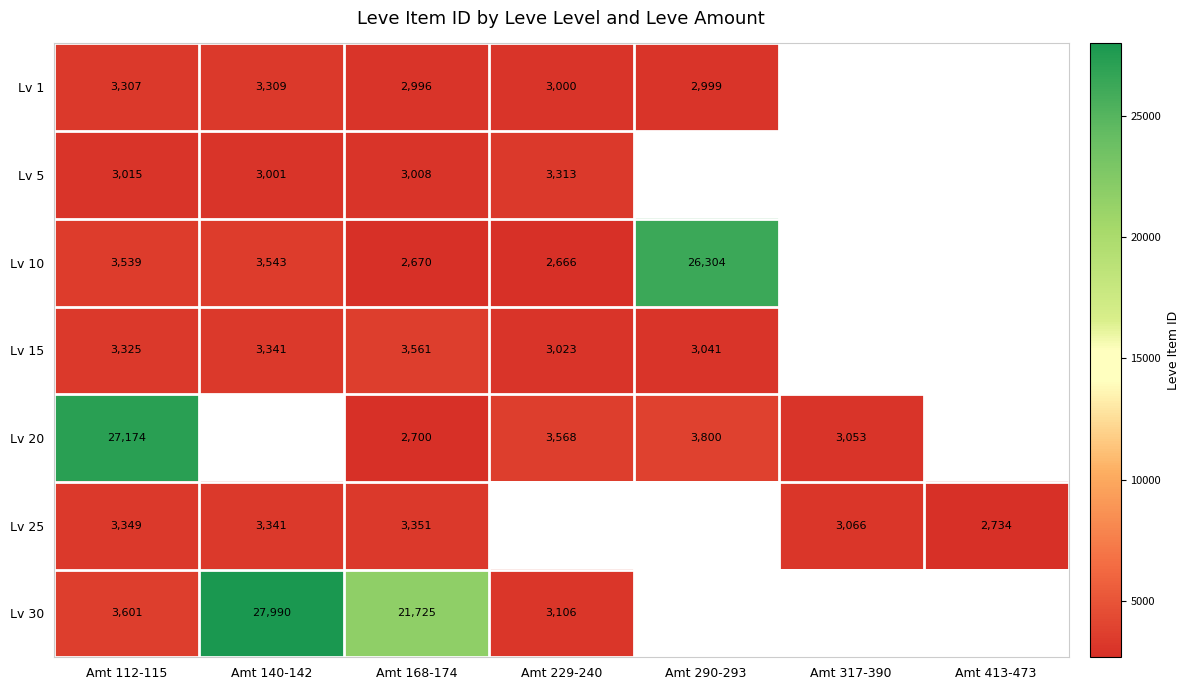

Is the value of Lv 20 at Amt 112-115 greater than the value of Lv 1 at Amt 140-142?

Yes